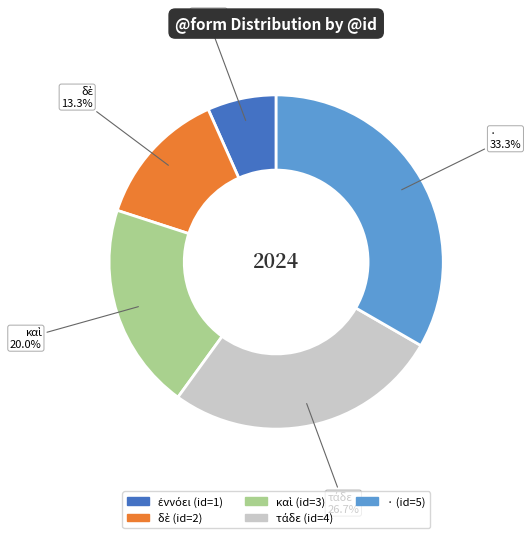

Which slice is the largest?

·